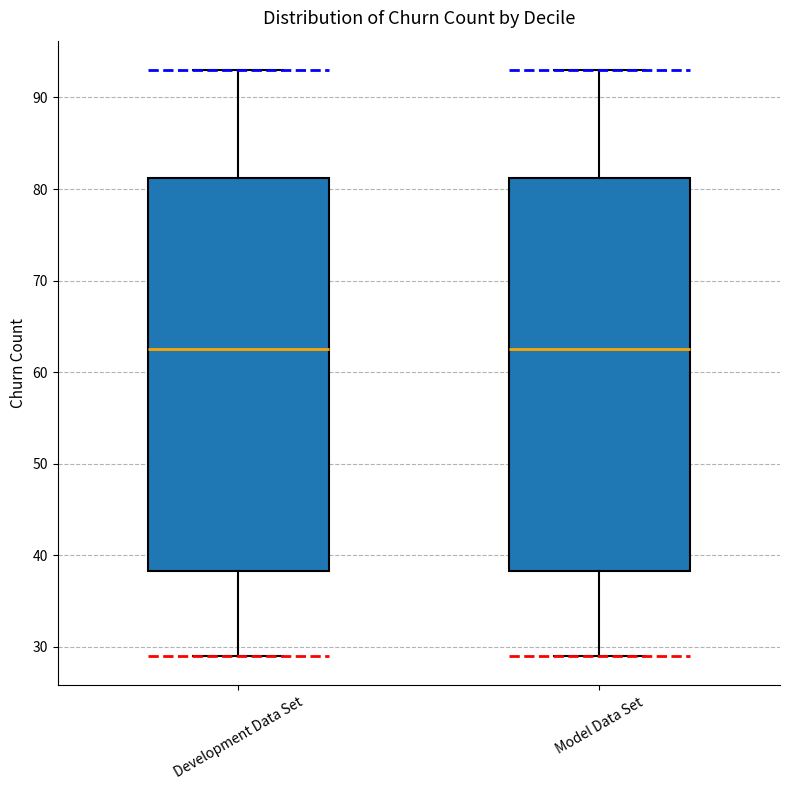

Where is the lower edge of the box for Development Data Set on the y-axis? The values are not printed on the chart, so give them approximately, as read against the axis.

38